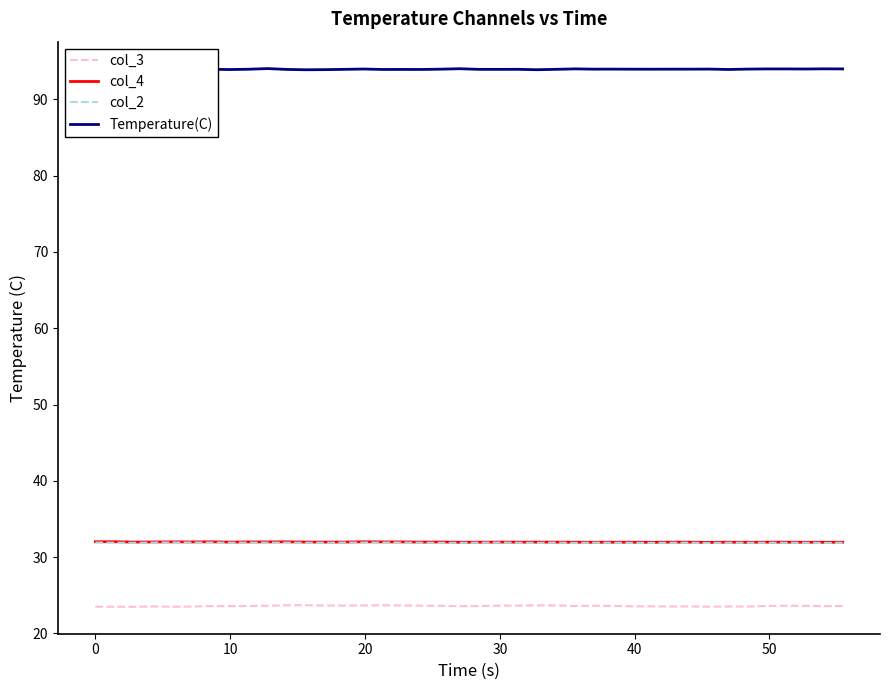

What are all the series names shown in the legend?

col_3, col_4, col_2, Temperature(C)